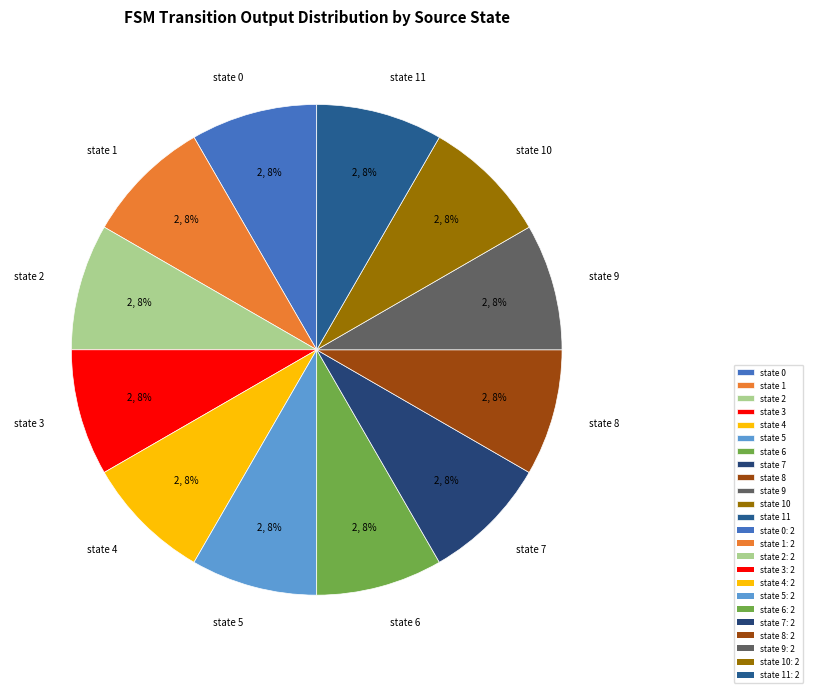

To the nearest percent, what is the average slice percentage?

8%